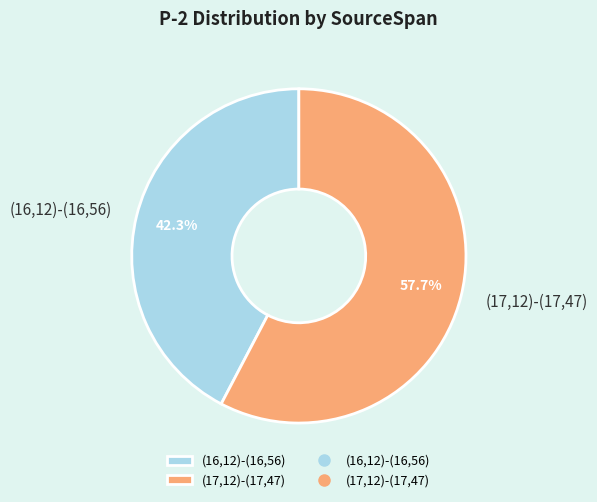

Count the number of slices in the pie.

2